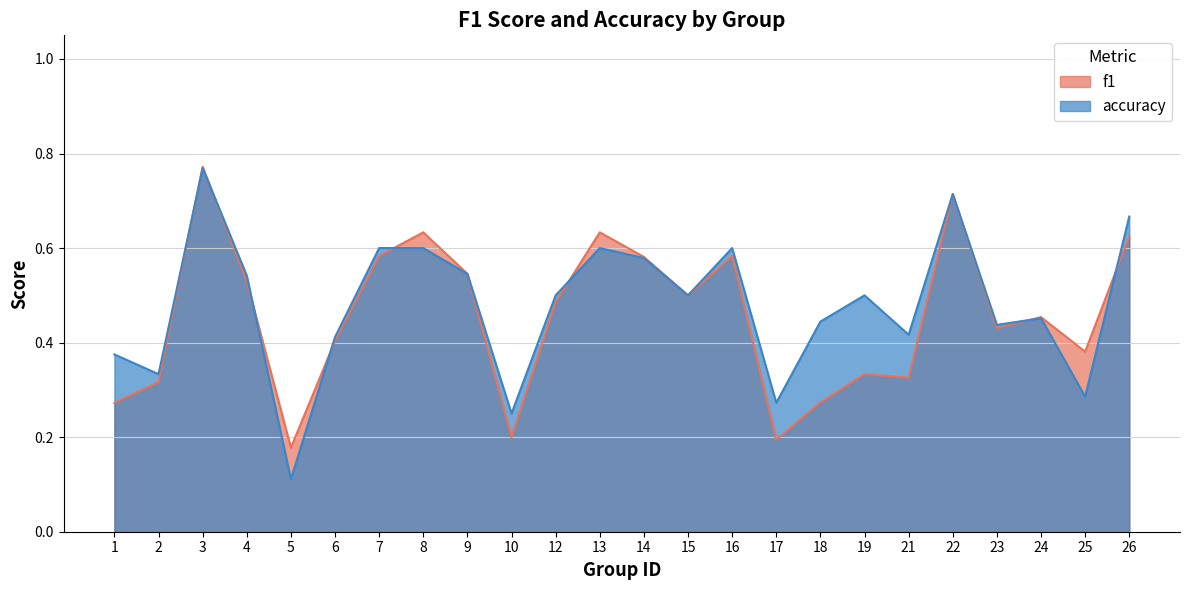

Rank the series at 4 from lowest to highest value.

f1, accuracy